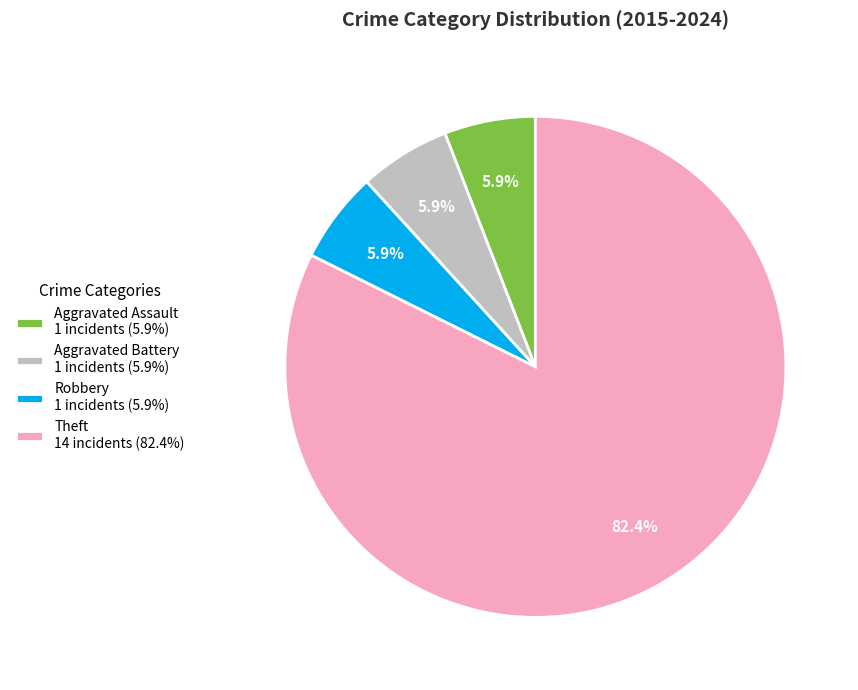

To the nearest percent, what percentage of the pie is Aggravated Assault?

6%